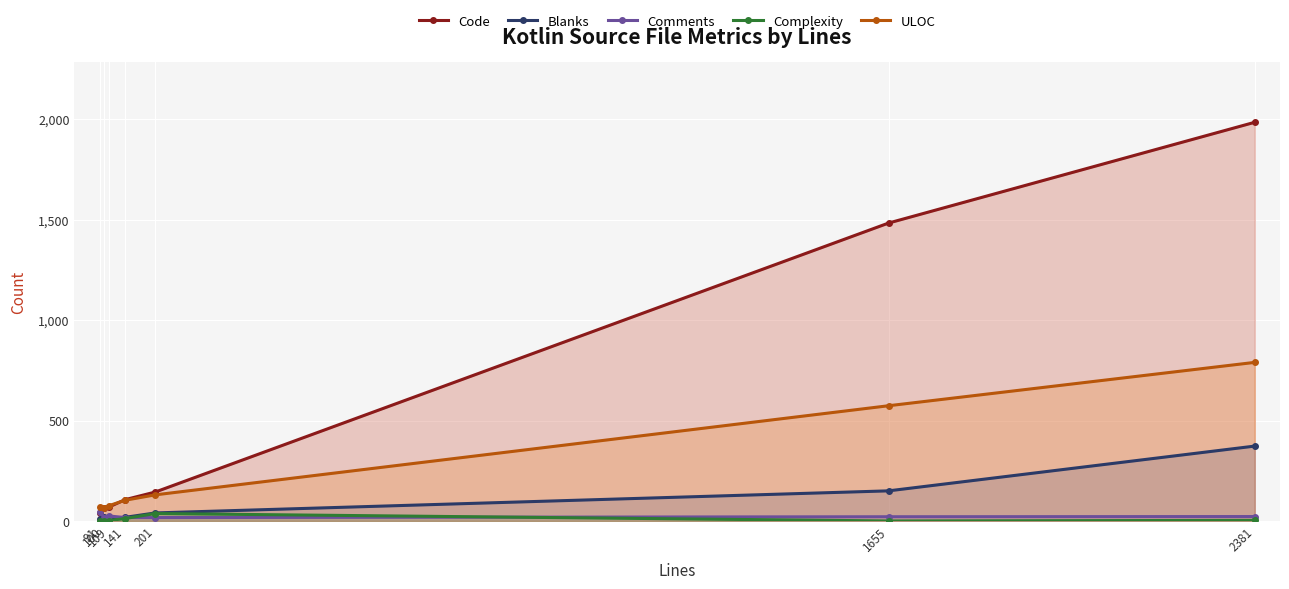

Reading left to right, list all the values displayed in this chart.

Code: 38	65	69	106	144	1484	1986
Blanks: 8	18	15	18	40	150	373
Comments: 45	17	25	17	17	21	22
Complexity: 0	0	2	12	37	0	3
ULOC: 70	65	76	103	130	574	790